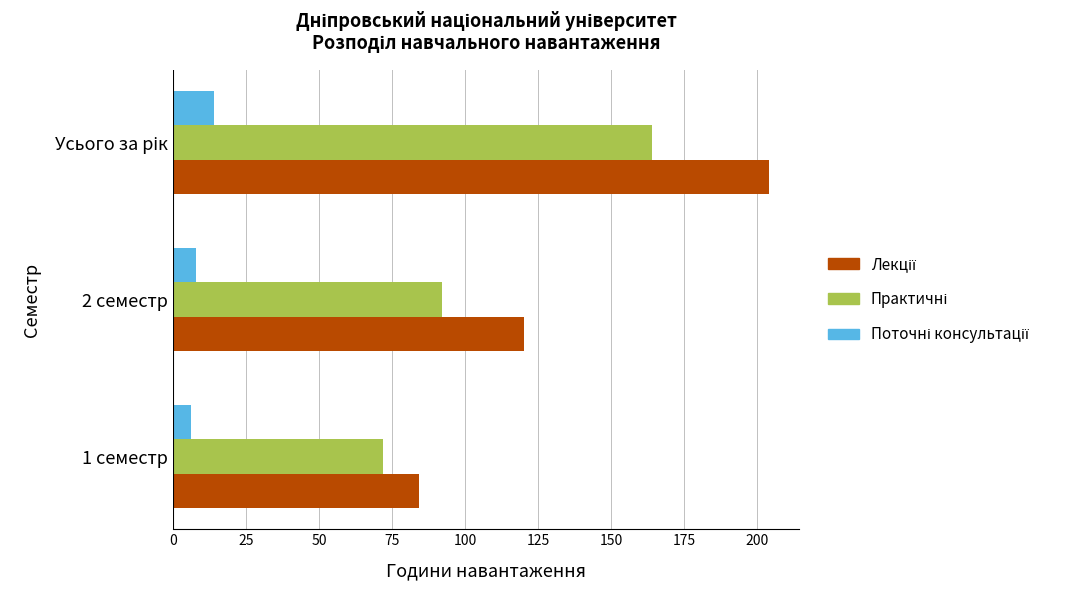

What is the total value across all series at 2 семестр?

220